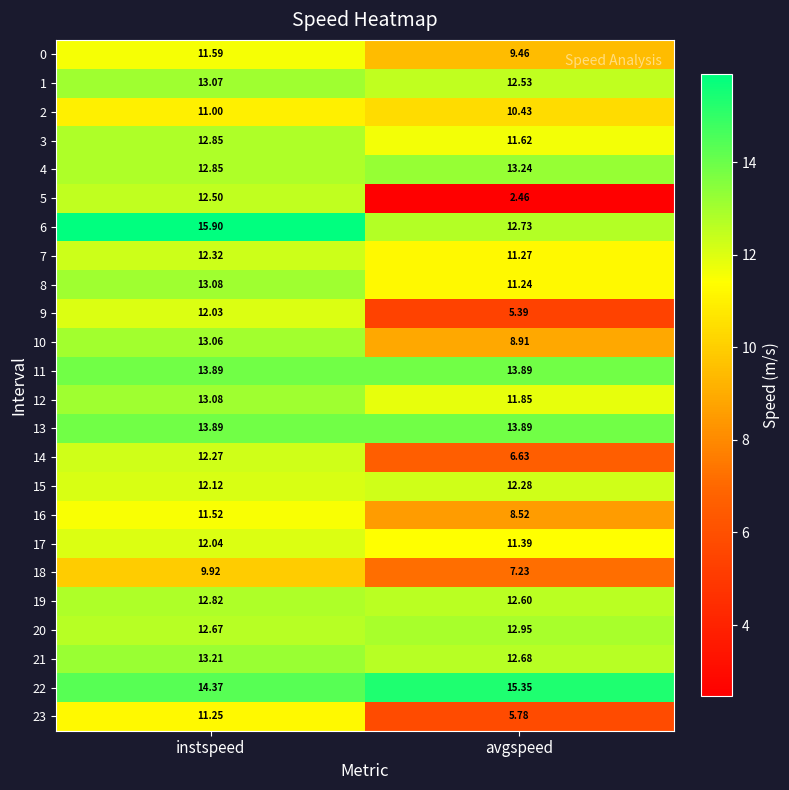

List the labels in order of 20 value, largest first.

avgspeed, instspeed